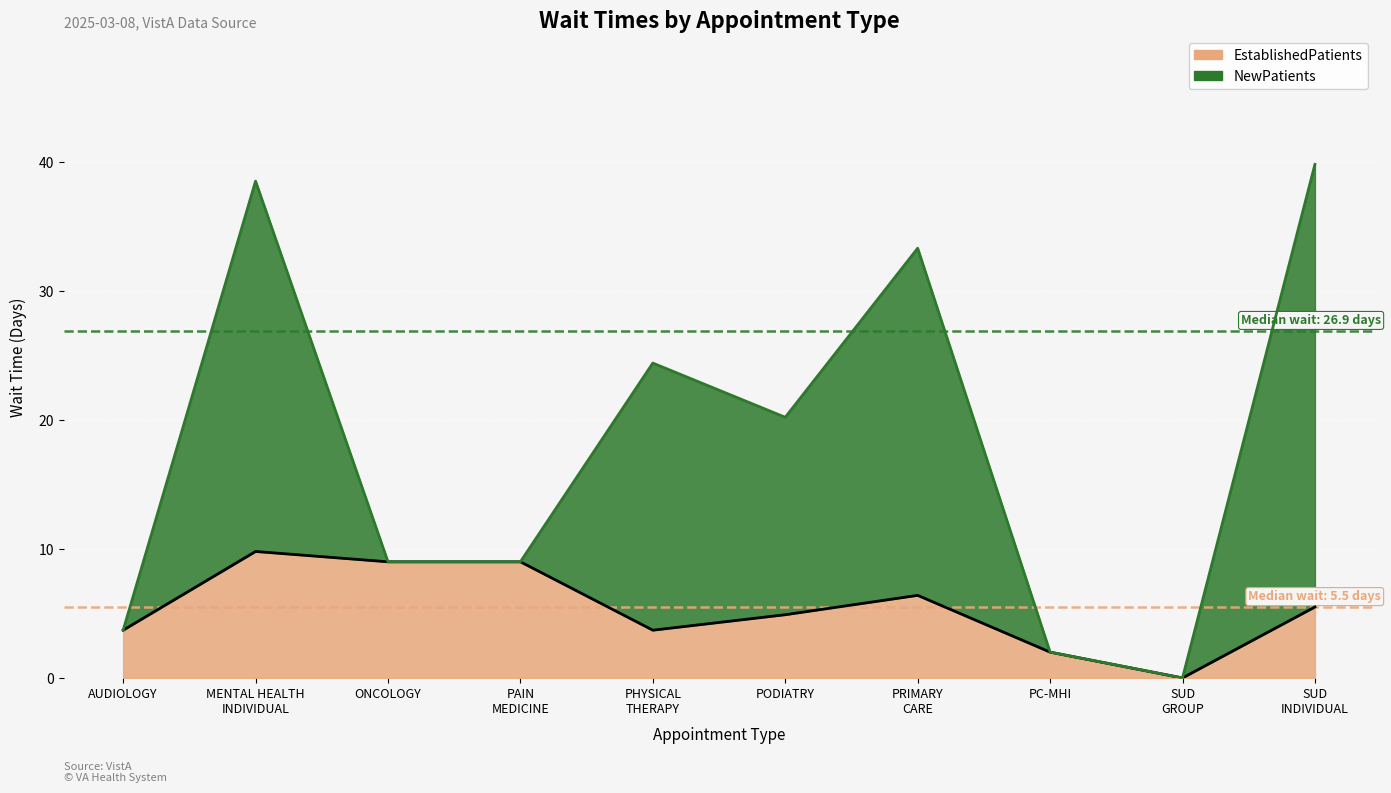

What is the value of the 6th point from the left?

4.9